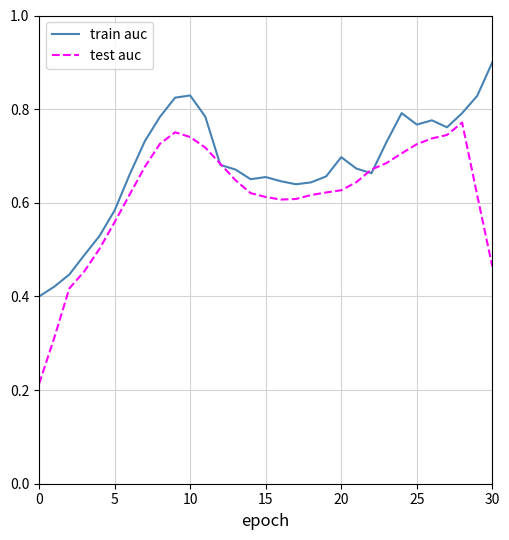

How many categories are shown in the chart?

31